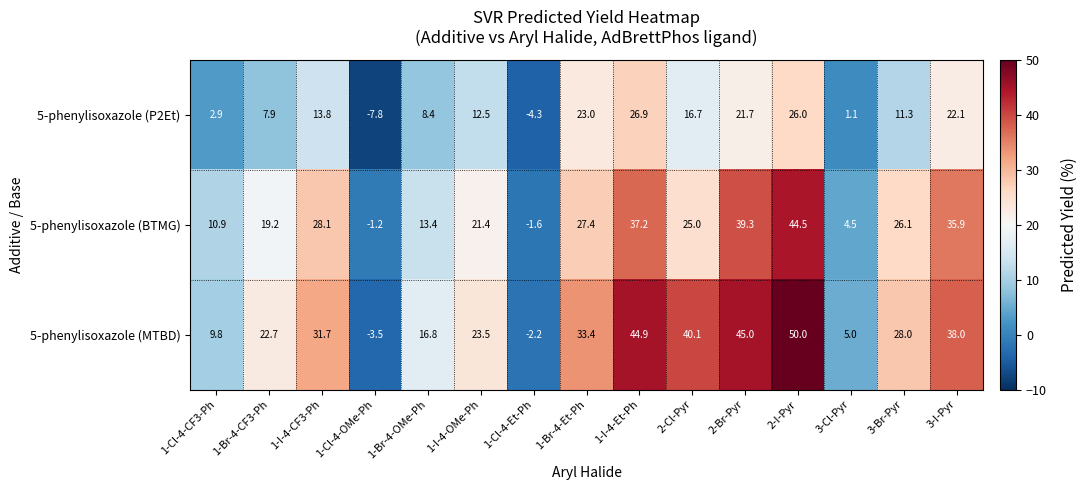

What is the difference between the highest and lowest values at 1-Cl-4-OMe-Ph?

6.6